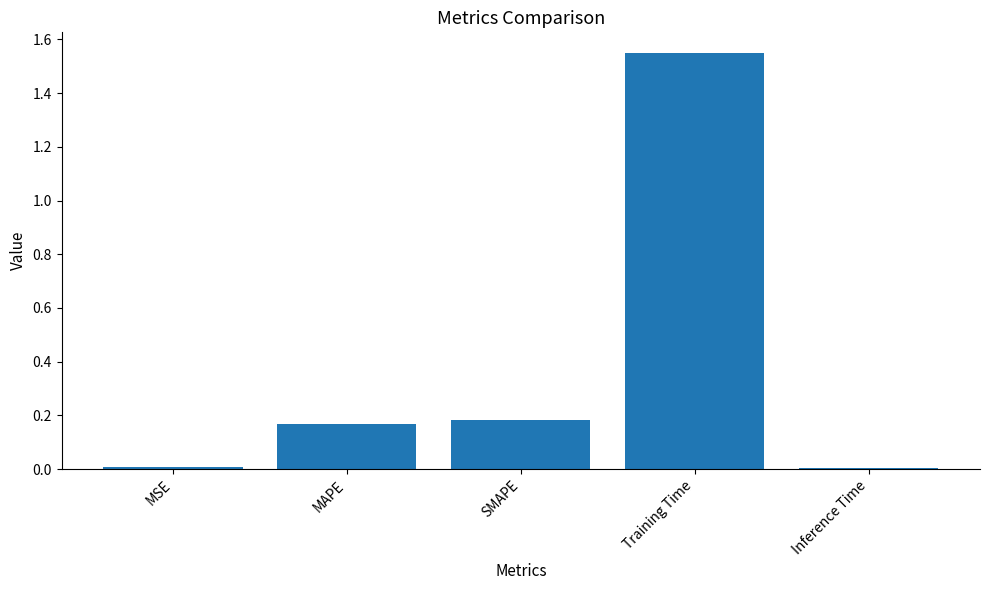

Which label corresponds to the largest value in the chart?

Training Time